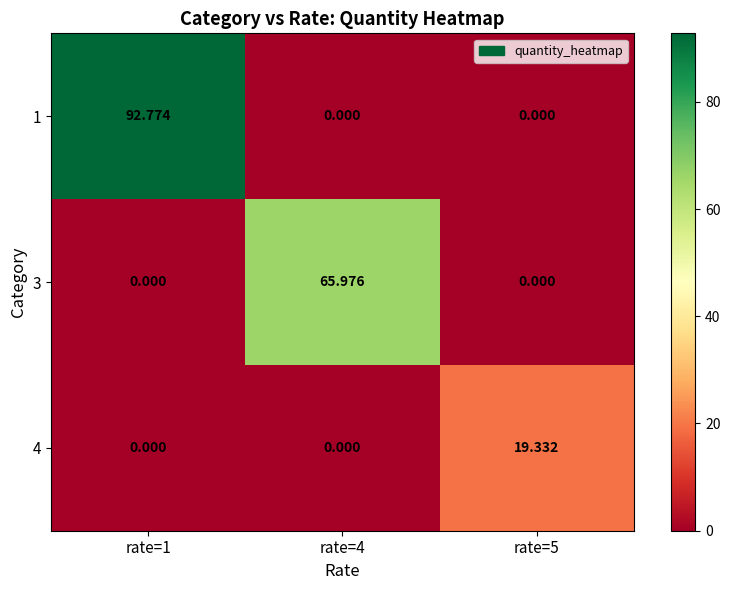

At how many categories does at least one series exceed 41?

2